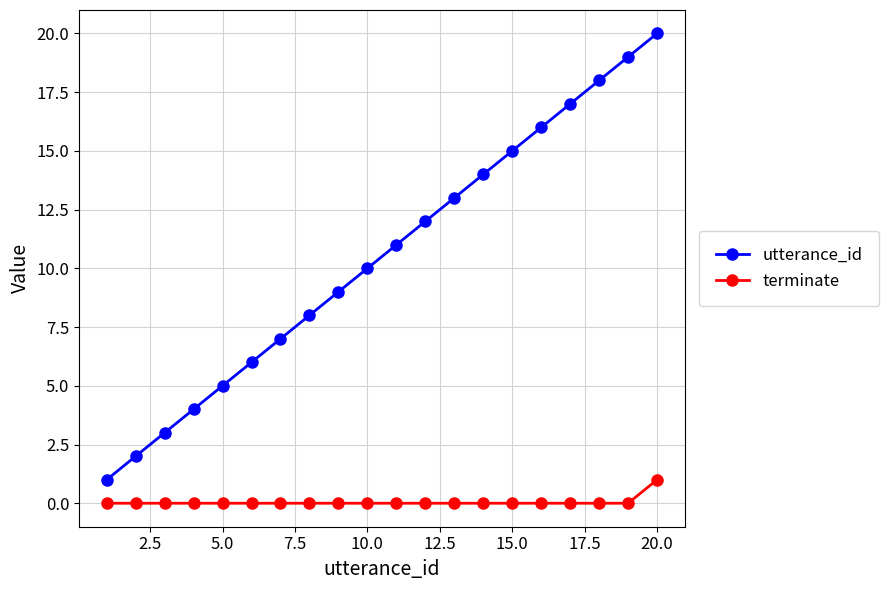

Rank the series by their average value, from lowest to highest.

terminate, utterance_id